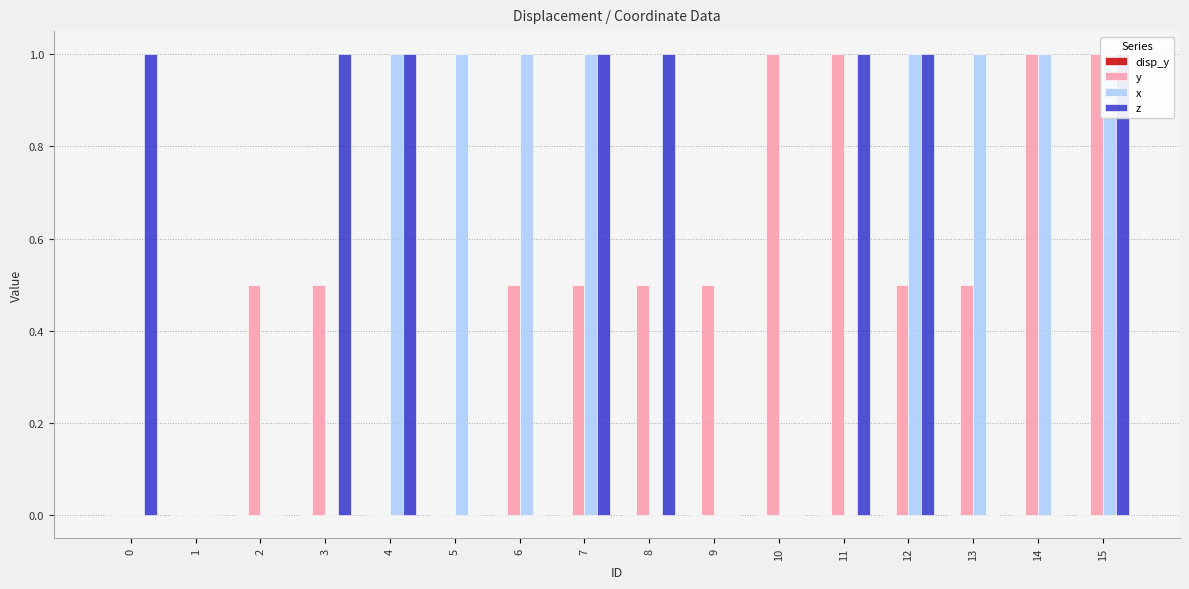

Which has a higher value, 14 or 1?

1